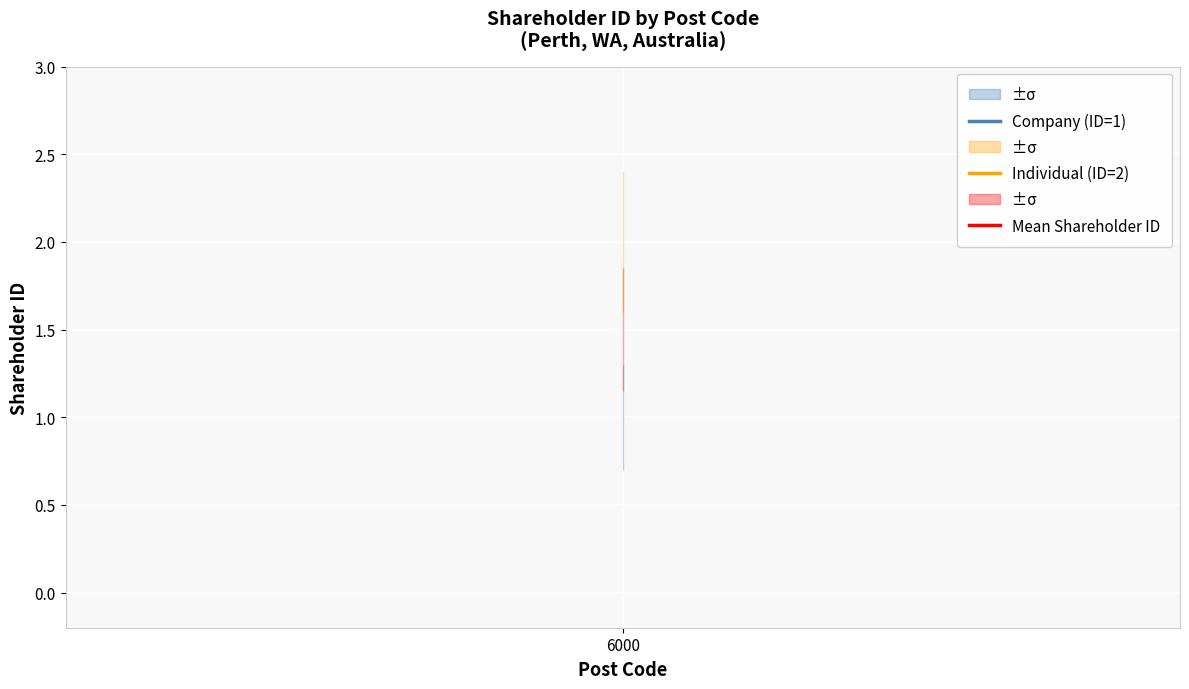

What is the value of the Shareholder ID upper point at the 1st from the left?

1.3